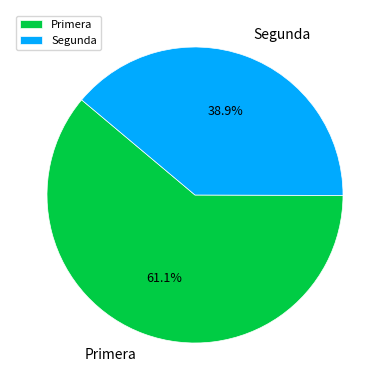

Is it true that Segunda is 30% of the pie?

False